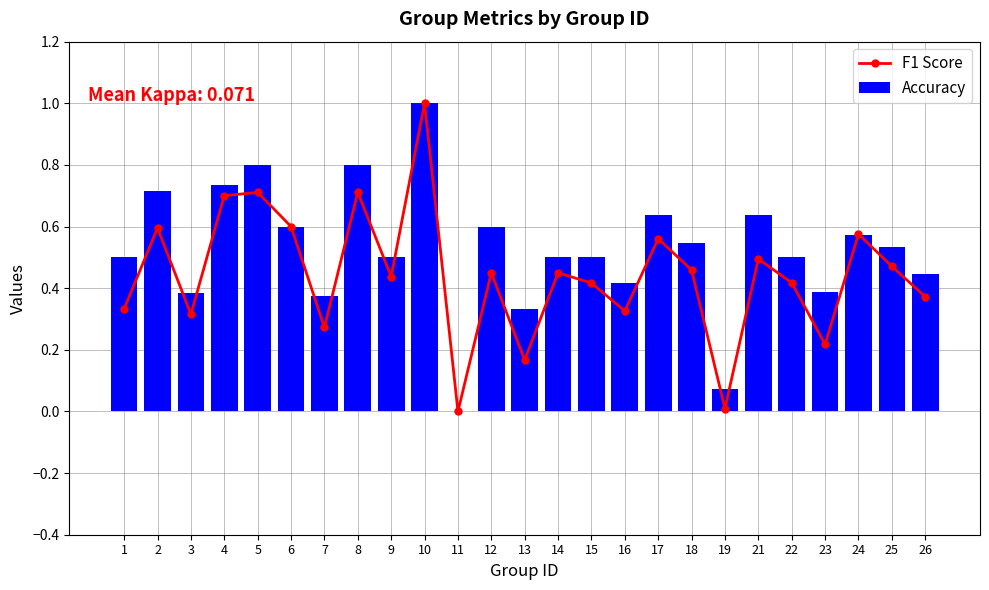

How many values in the F1 Score series exceed 0?

24